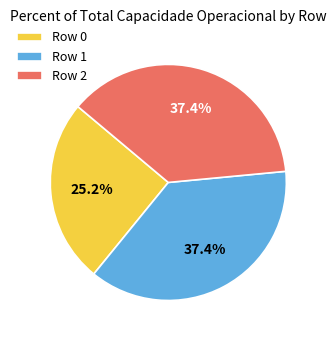

Approximately how many times larger is the value at Row 2 compared to Row 0?

1.5